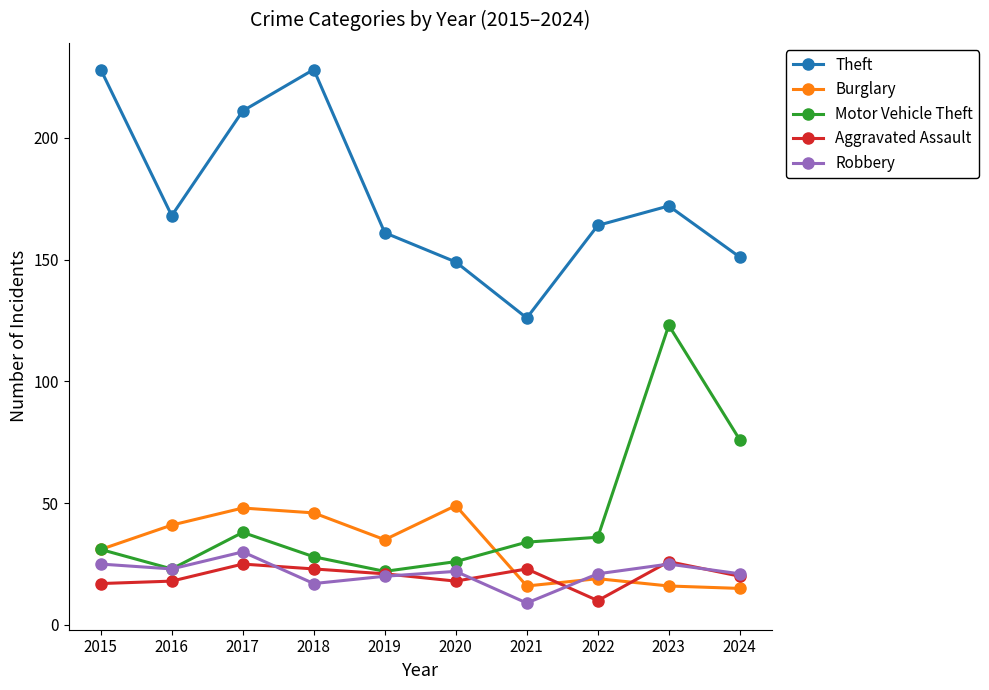

How many distinct data groups are displayed?

5